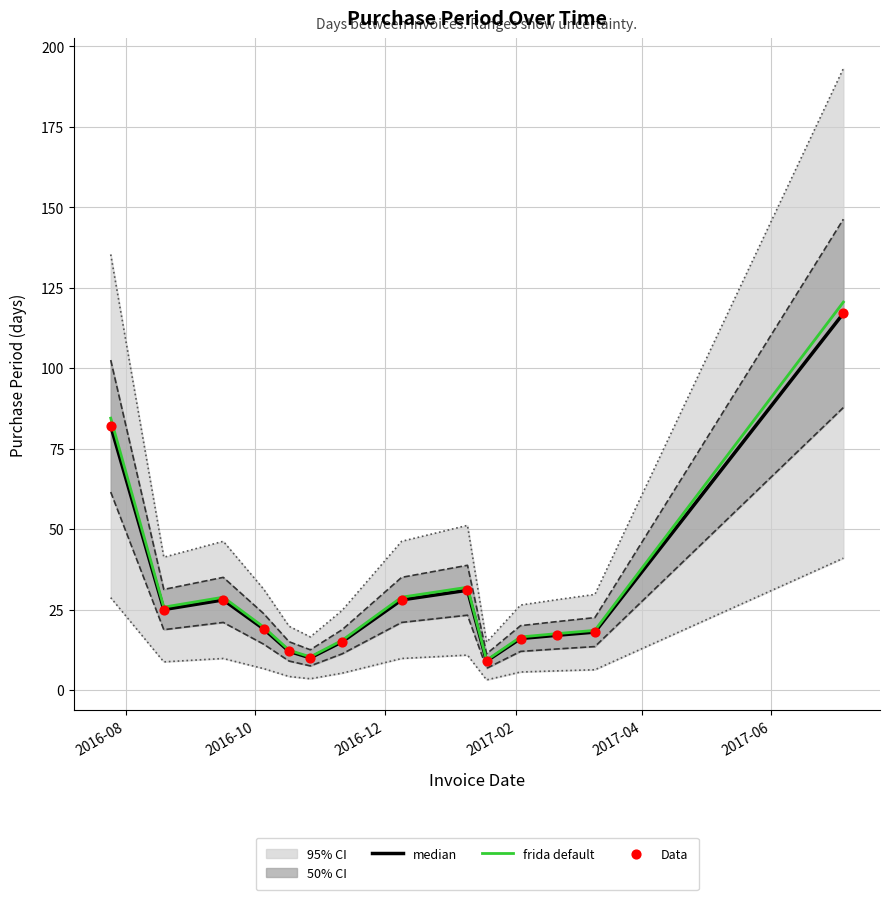

What is the lowest value of the frida default series?

9.3